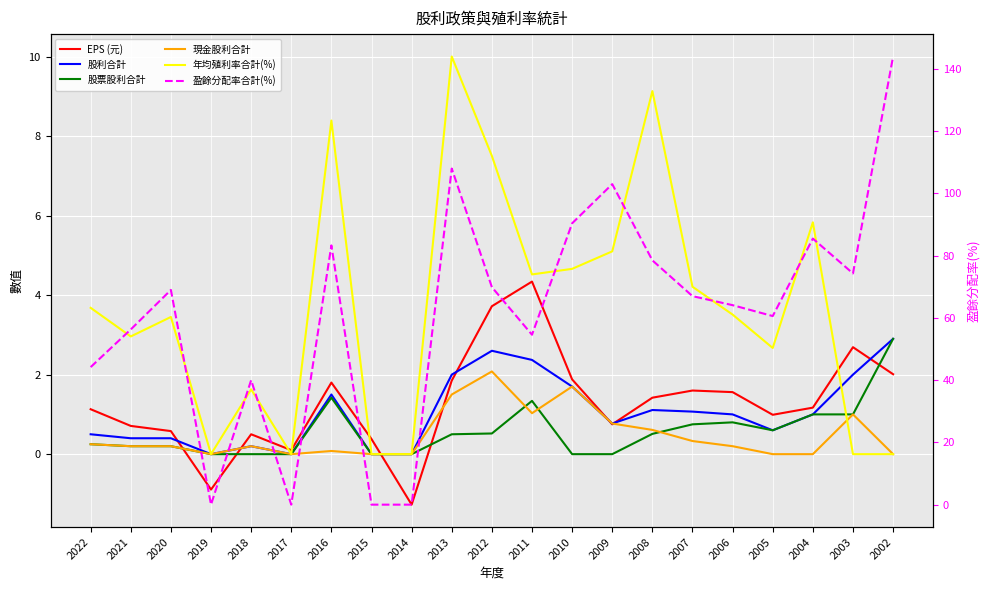

Reading left to right, what are all the values shown in this chart?

EPS (元): 1.1	0.7	0.6	-0.9	0.5	0.1	1.8	0.4	-1.3	1.9	3.7	4.3	1.9	0.8	1.4	1.6	1.6	1.0	1.2	2.7	2.0
股利合計: 0.5	0.4	0.4	0.0	0.2	0.0	1.5	0.0	0.0	2.0	2.6	2.4	1.7	0.8	1.1	1.1	1.0	0.6	1.0	2.0	2.9
股票股利合計: 0.2	0.2	0.2	0.0	0.0	0.0	1.4	0.0	0.0	0.5	0.5	1.3	0.0	0.0	0.5	0.8	0.8	0.6	1.0	1.0	2.9
現金股利合計: 0.2	0.2	0.2	0.0	0.2	0.0	0.1	0.0	0.0	1.5	2.1	1.0	1.7	0.8	0.6	0.3	0.2	0.0	0.0	1.0	0.0
年均殖利率合計(%): 3.7	3.0	3.5	0.0	1.6	0.0	8.4	0.0	0.0	10.0	7.5	4.5	4.7	5.1	9.1	4.2	3.5	2.7	5.8	0.0	0.0
盈餘分配率合計(%): 44.2	56.3	69.0	0.0	40.0	0.0	83.3	0.0	0.0	108.0	69.9	54.6	90.4	103.0	78.5	67.0	64.1	60.6	85.5	74.3	144.0